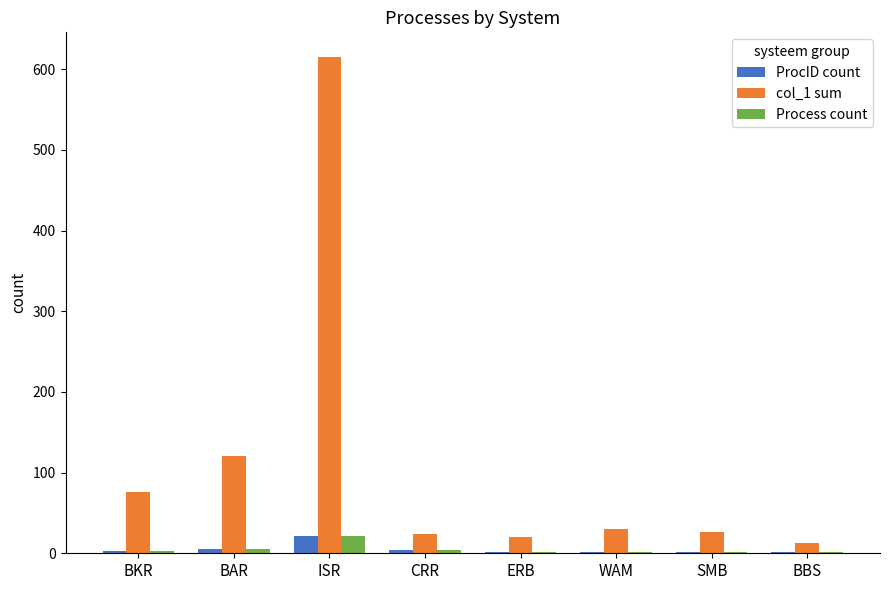

Which series has the largest total across all categories?

col_1 sum